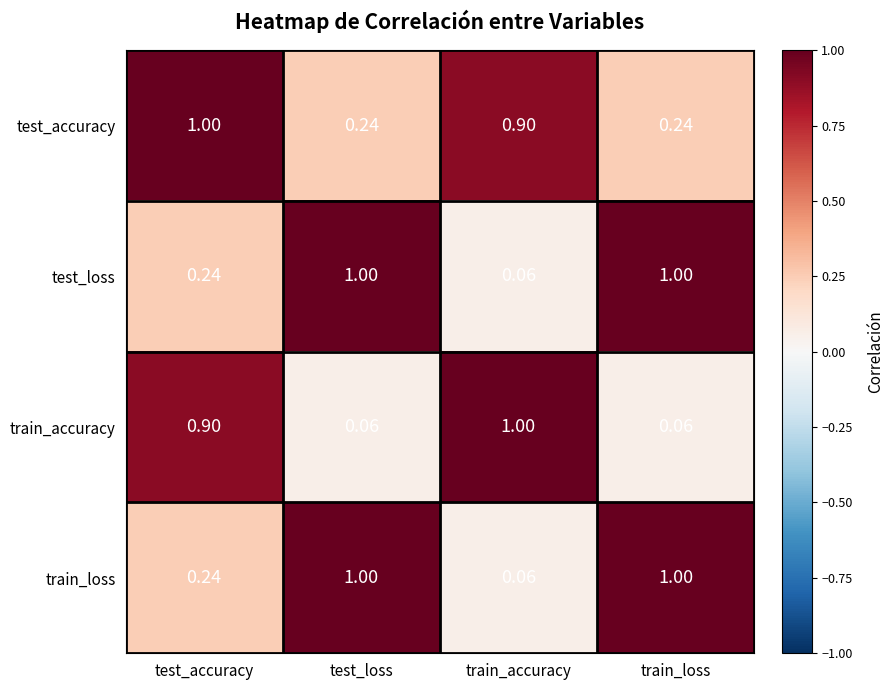

Which category has the highest value in the train_accuracy series?

train_accuracy